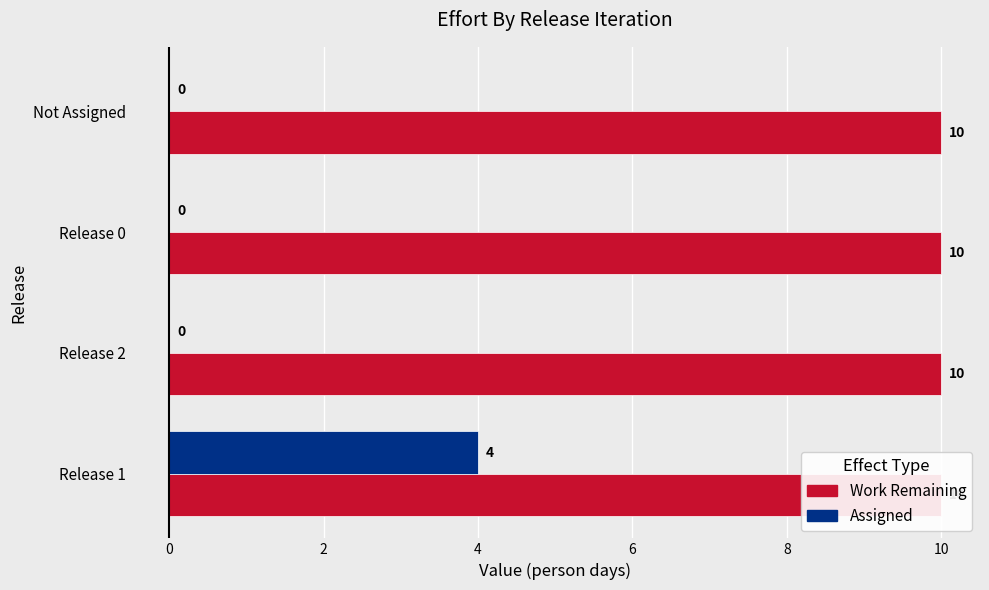

The Assigned series shows -2.5 at Release 2. True or false?

False